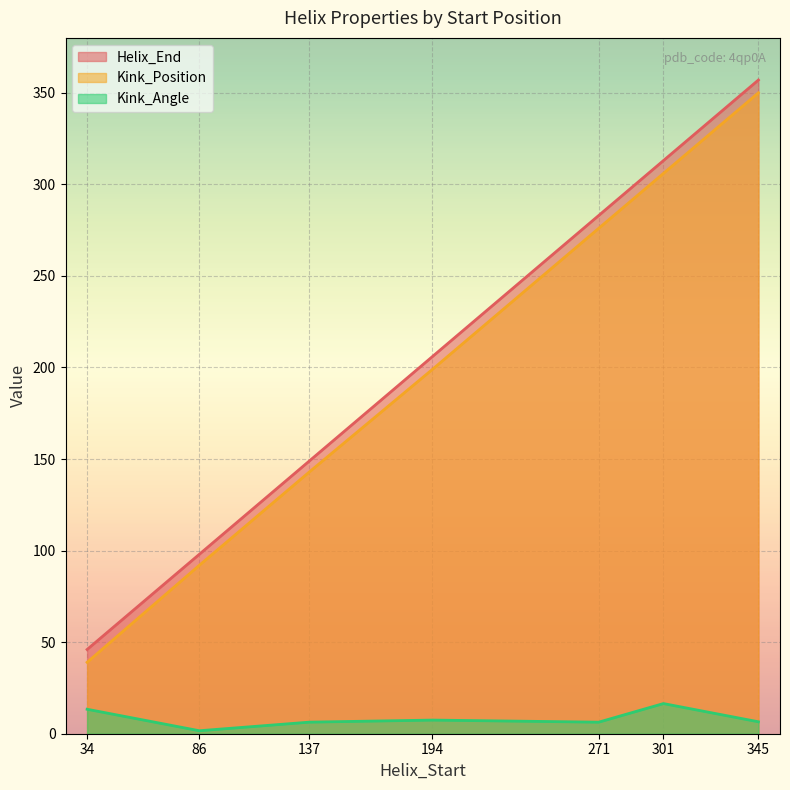

Where is Helix_End nearest to the value 201?

194